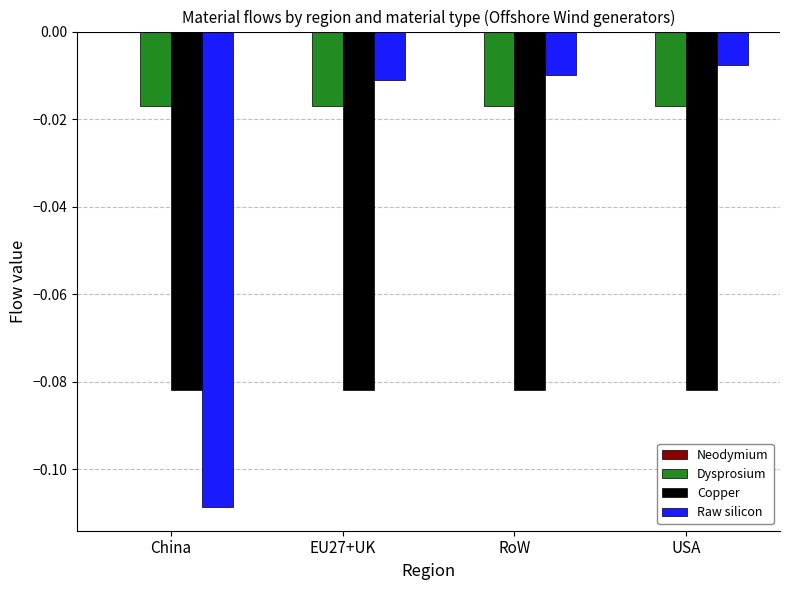

What is the label of the 4th bar from the left?

USA